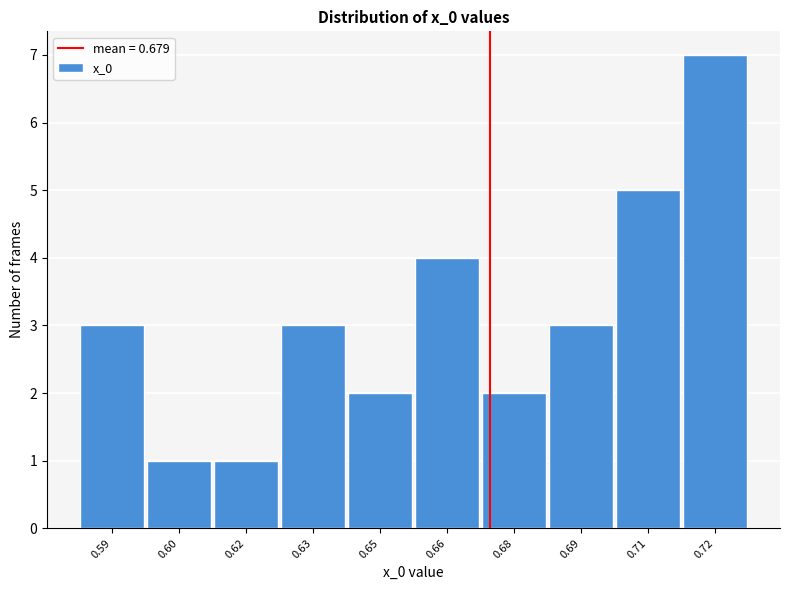

Reading left to right, transcribe all the data shown in this chart.

0.59=3	0.60=1	0.62=1	0.63=3	0.65=2	0.66=4	0.68=2	0.69=3	0.71=5	0.72=7